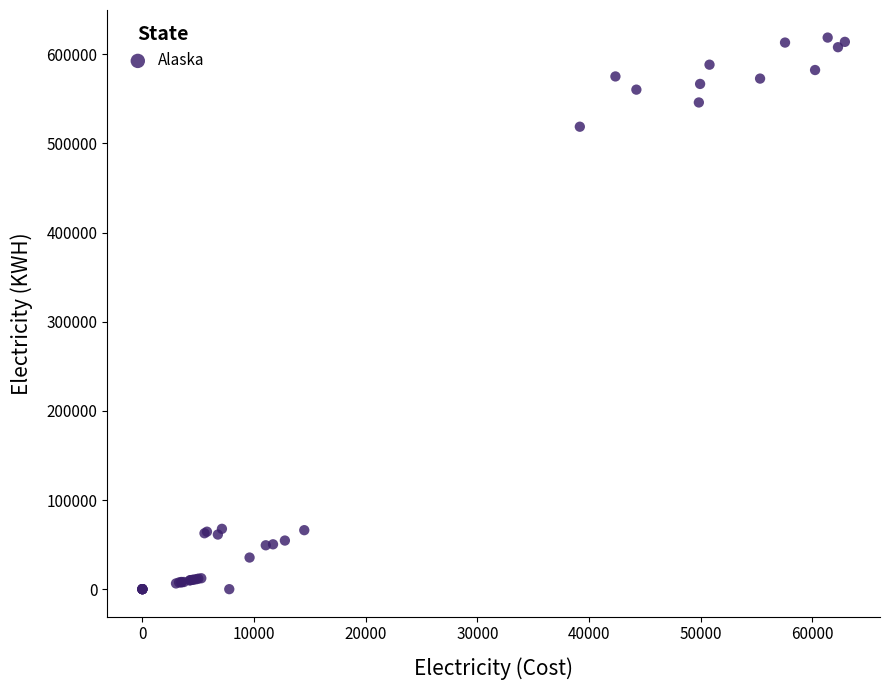

What Y value in the scatter plot is closest to 309400?

518800